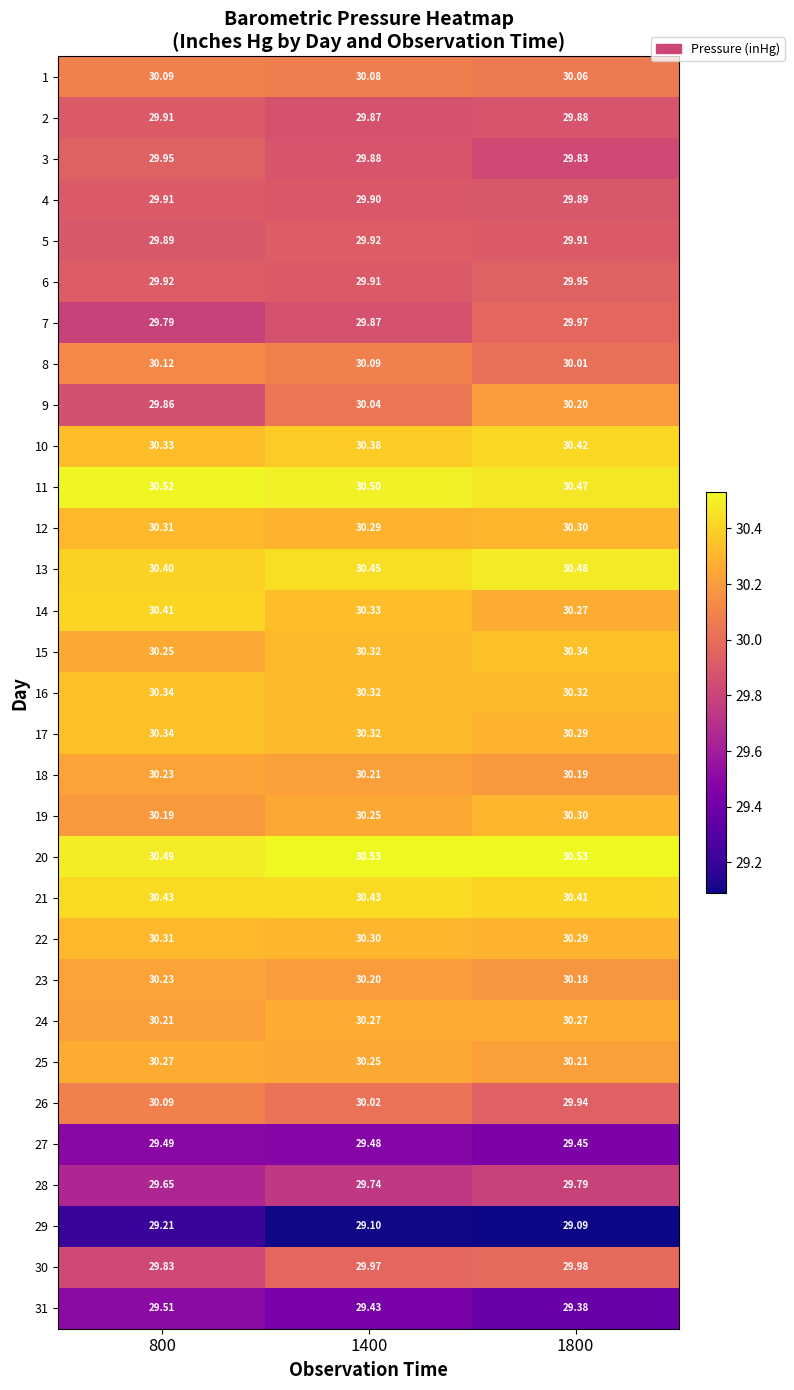

Is the value of 16 at 1400 greater than the value of 25 at 1400?

Yes